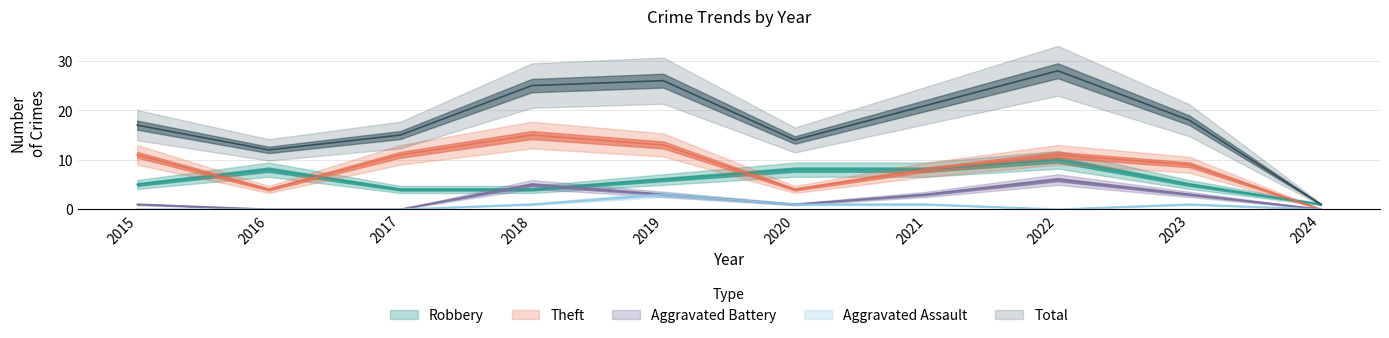

What are all the series names shown in the legend?

Robbery, Theft, Aggravated Battery, Aggravated Assault, Total